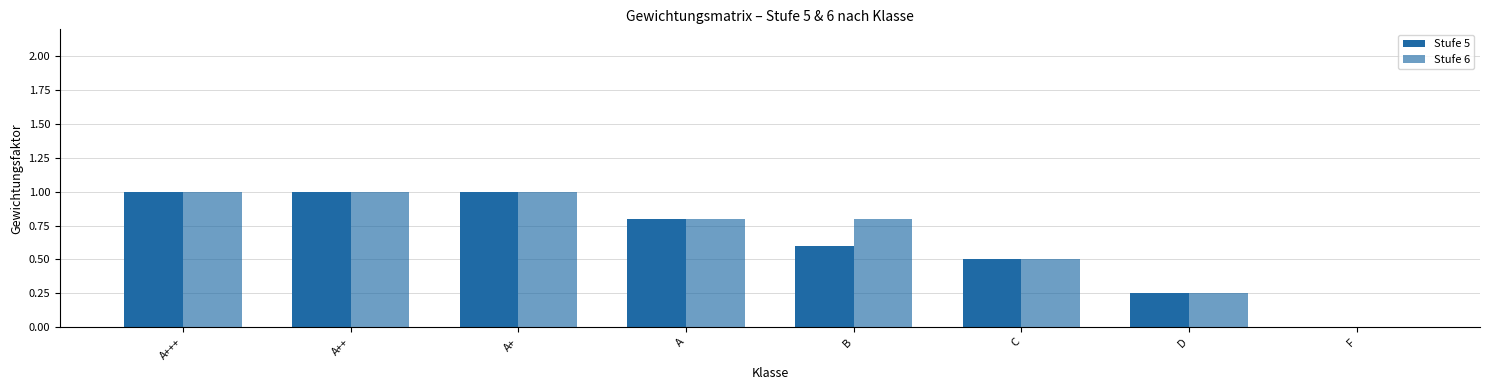

Which series has the largest total across all categories?

Stufe 6